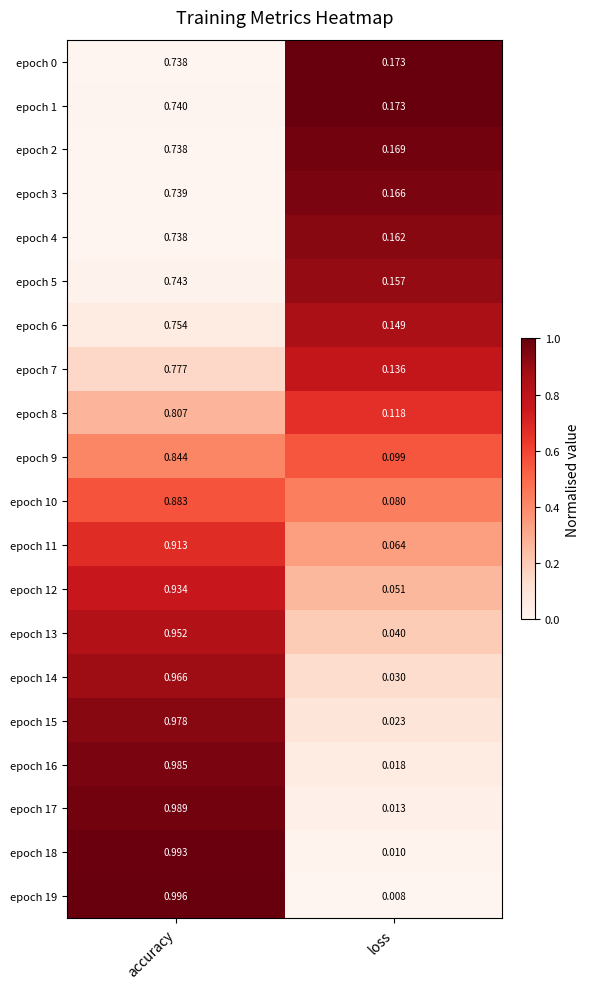

List the labels in order of epoch 18 value, smallest first.

loss, accuracy